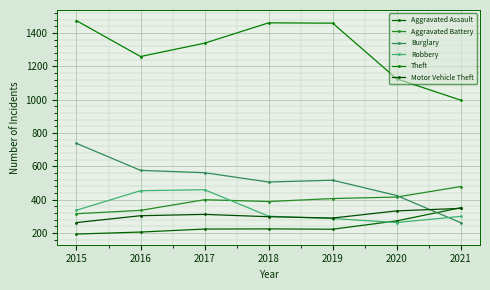

What is the approximate value of Burglary at 2021?

262